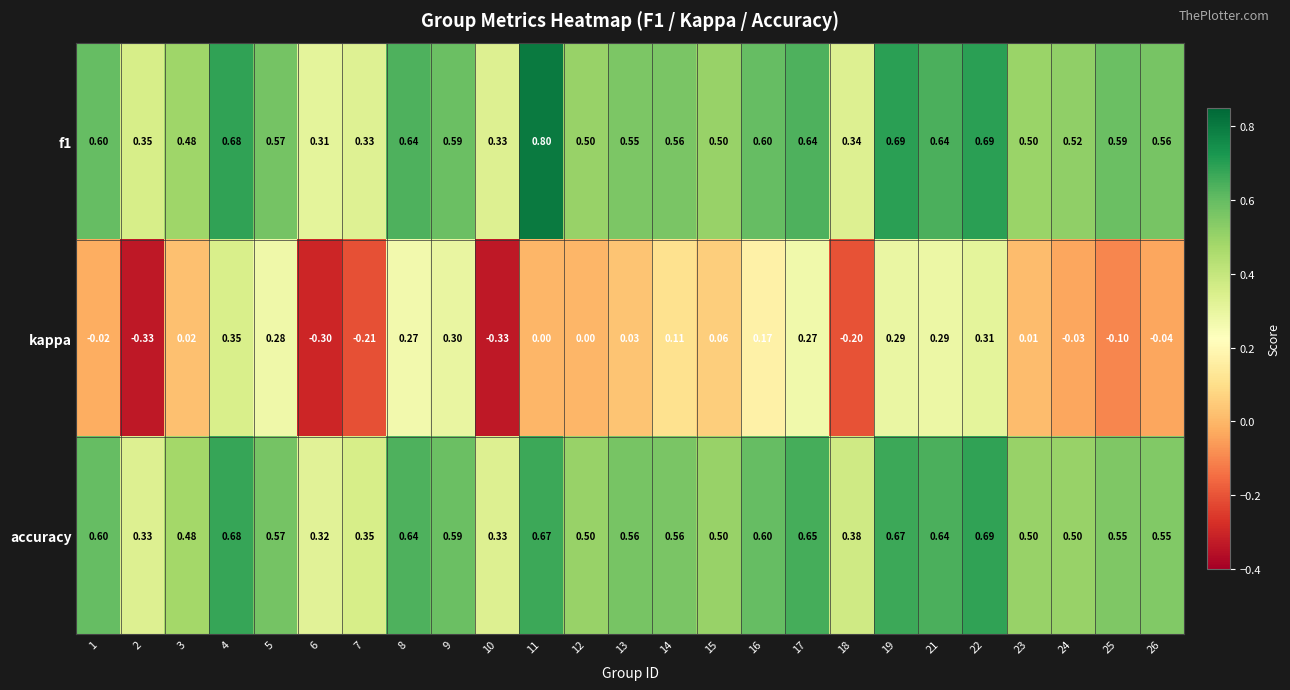

How many distinct data groups are displayed?

3